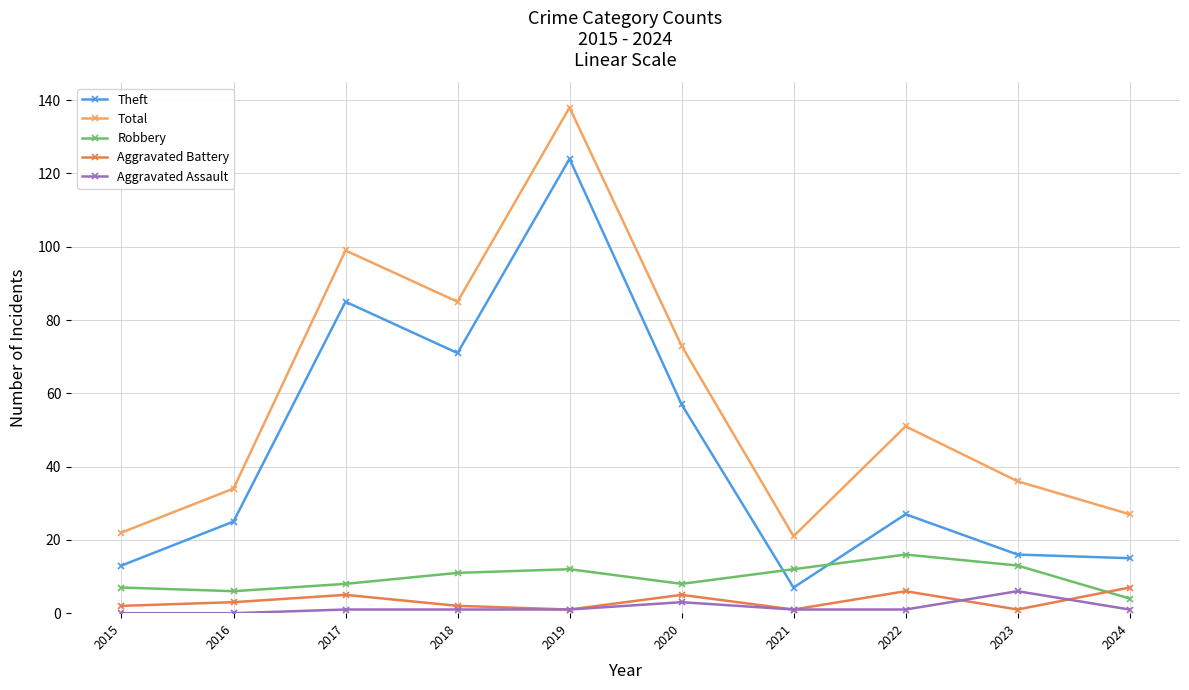

Is it true that Robbery equals 27 at 2022?

False